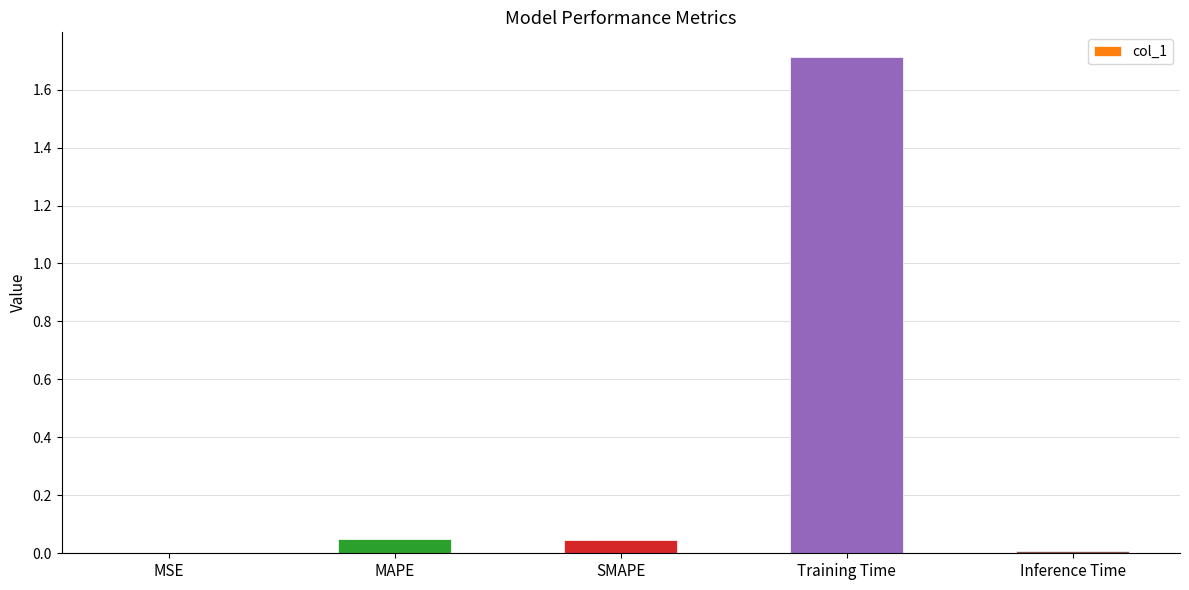

What value does the data have at Training Time?

1.7